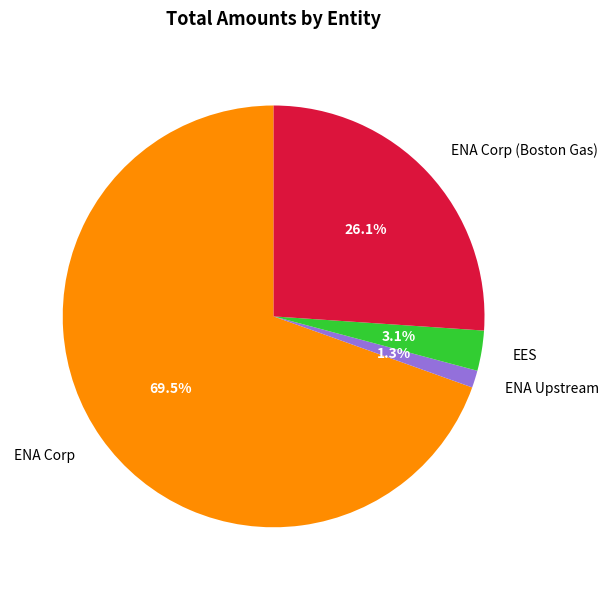

Do ENA Corp and ENA Corp (Boston Gas) together represent more than half of the pie?

Yes